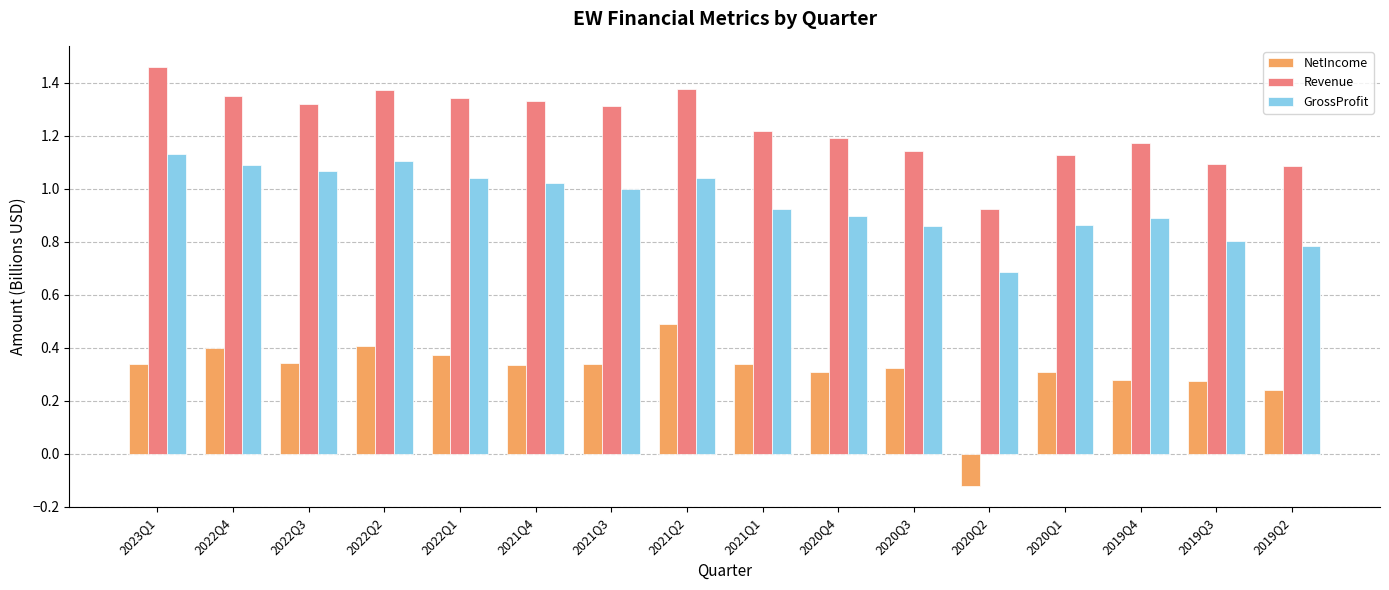

What is the label of the 4th bar from the left?

2022Q2